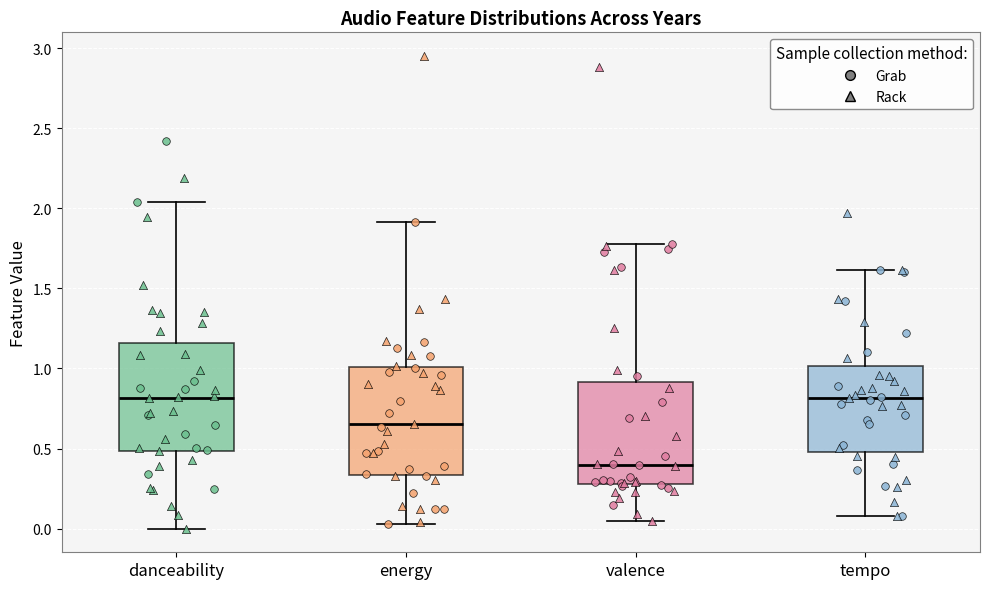

Reading left to right, read every box against the y-axis: the position of its median line, the range the box covers, and the ends of its whiskers. The values are not printed on the chart, so give them approximately, as read against the axis.

danceability: median 0.80, box 0.50 to 1.15, whiskers 0.00 to 2.05
energy: median 0.65, box 0.35 to 1.00, whiskers 0.05 to 1.90
valence: median 0.40, box 0.30 to 0.90, whiskers 0.05 to 1.80
tempo: median 0.80, box 0.50 to 1.00, whiskers 0.10 to 1.60